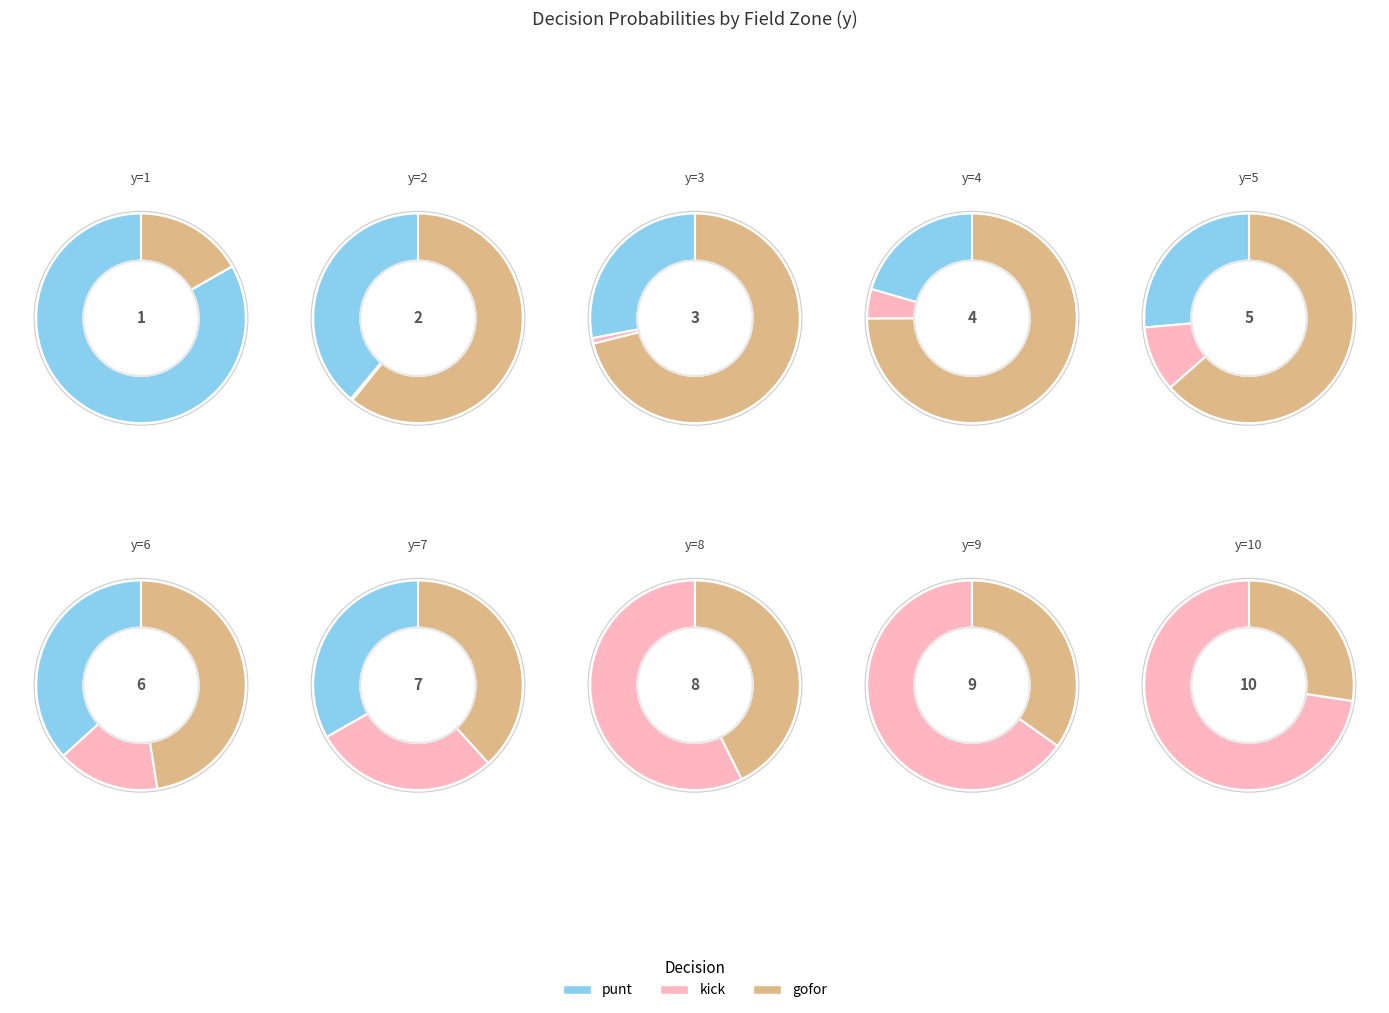

Count the number of slices in the pie.

10